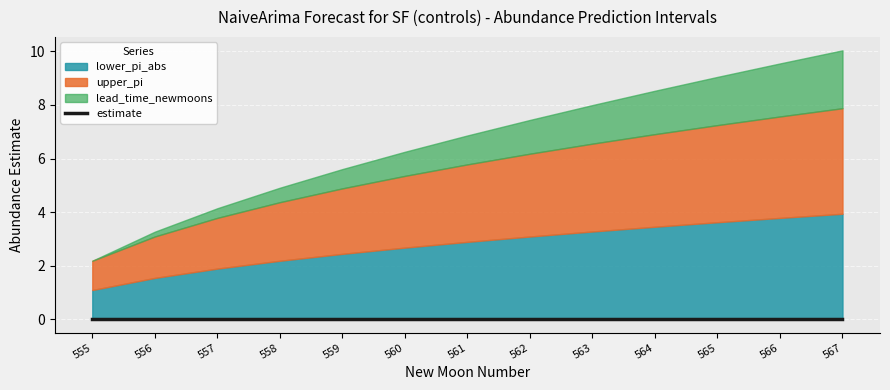

At which label does lower_pi_abs first exceed 2?

558